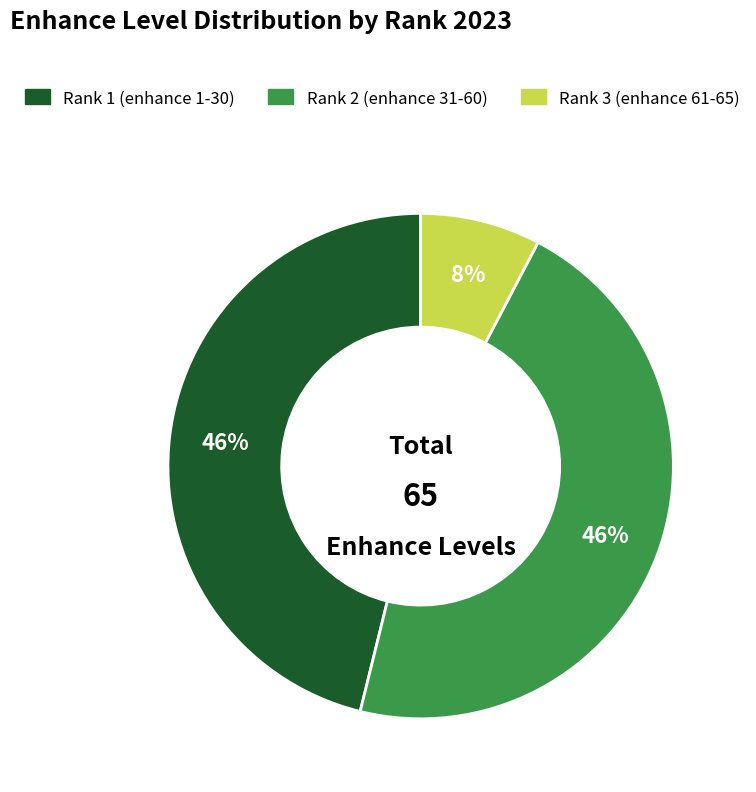

To the nearest percent, what percentage of the pie is Rank 3 (enhance 61-65)?

8%